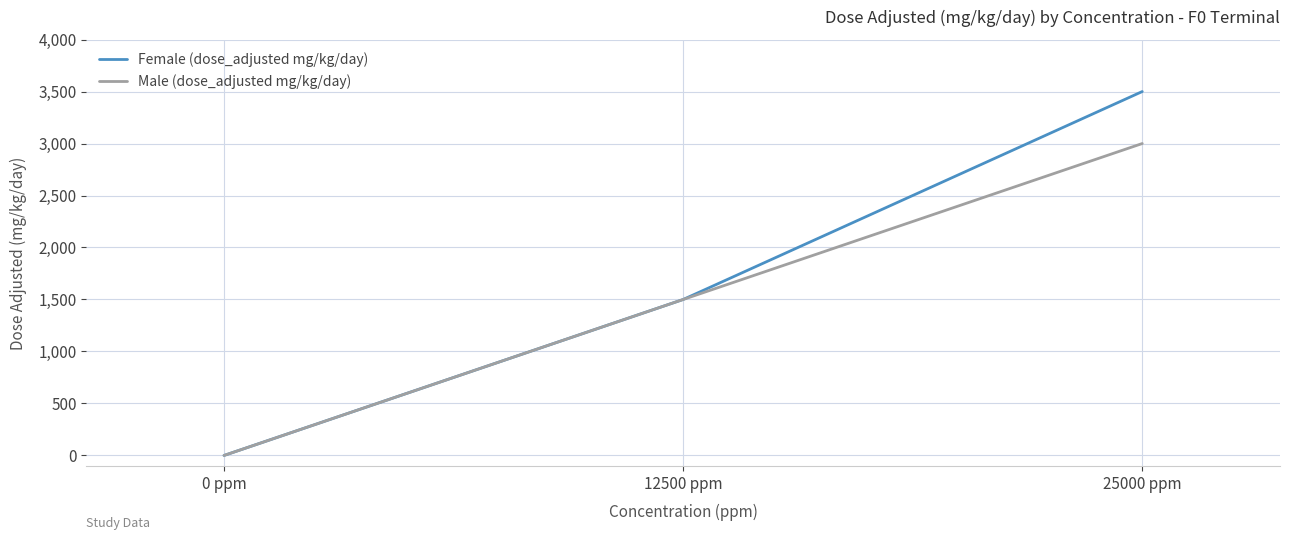

True or false: Female (dose_adjusted mg/kg/day) has a value of 1500 at 12500 ppm.

True